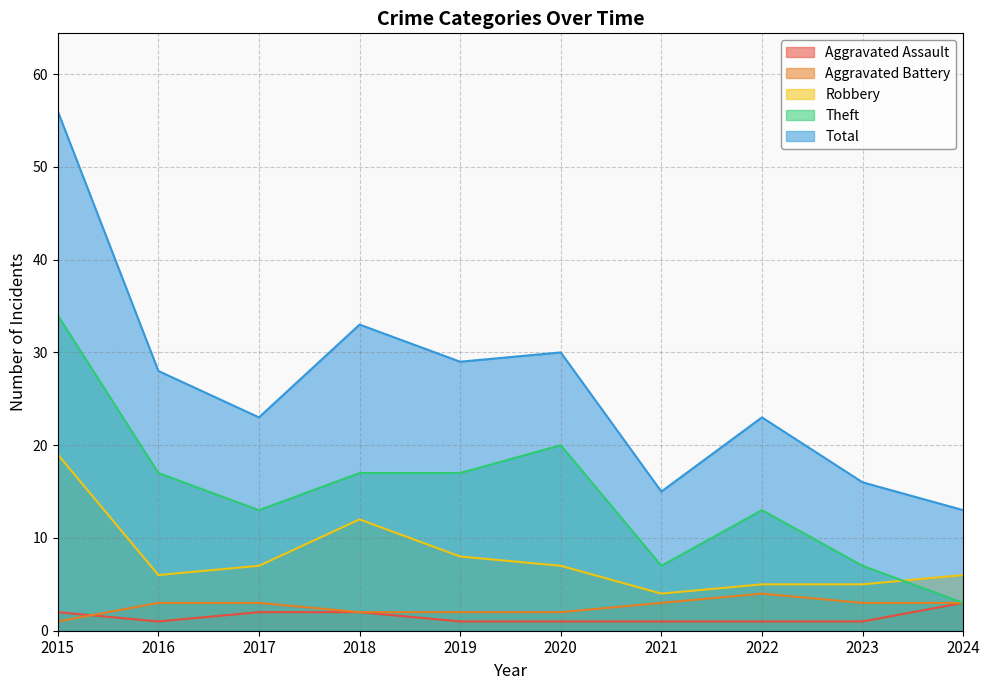

Which has a higher value, 2020 or 2021?

2020